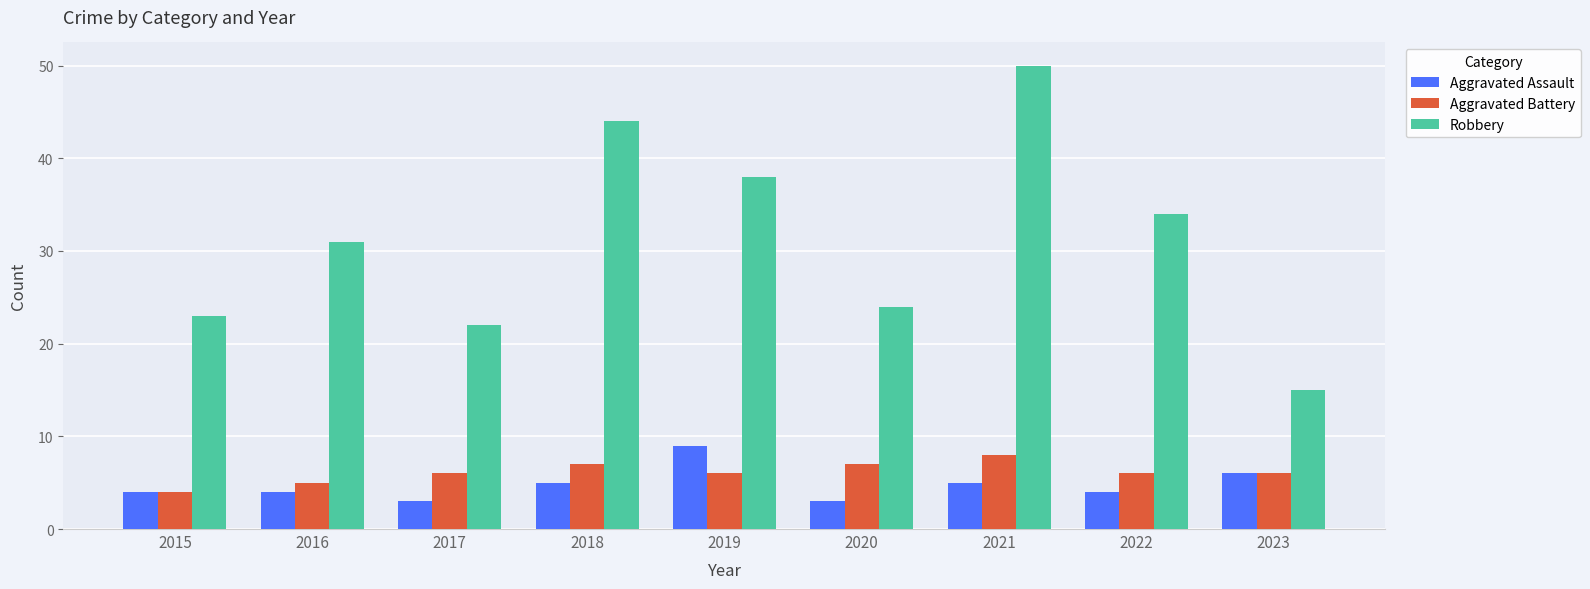

Which category has the highest value across all series?

2021